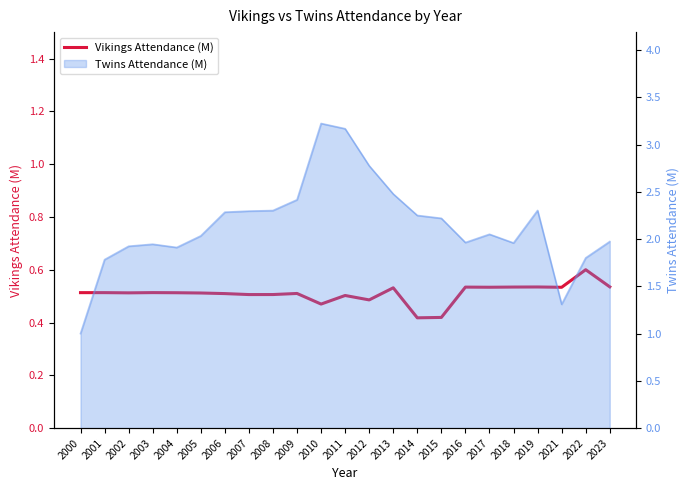

Does the chart display data point markers on the line(s)?

No